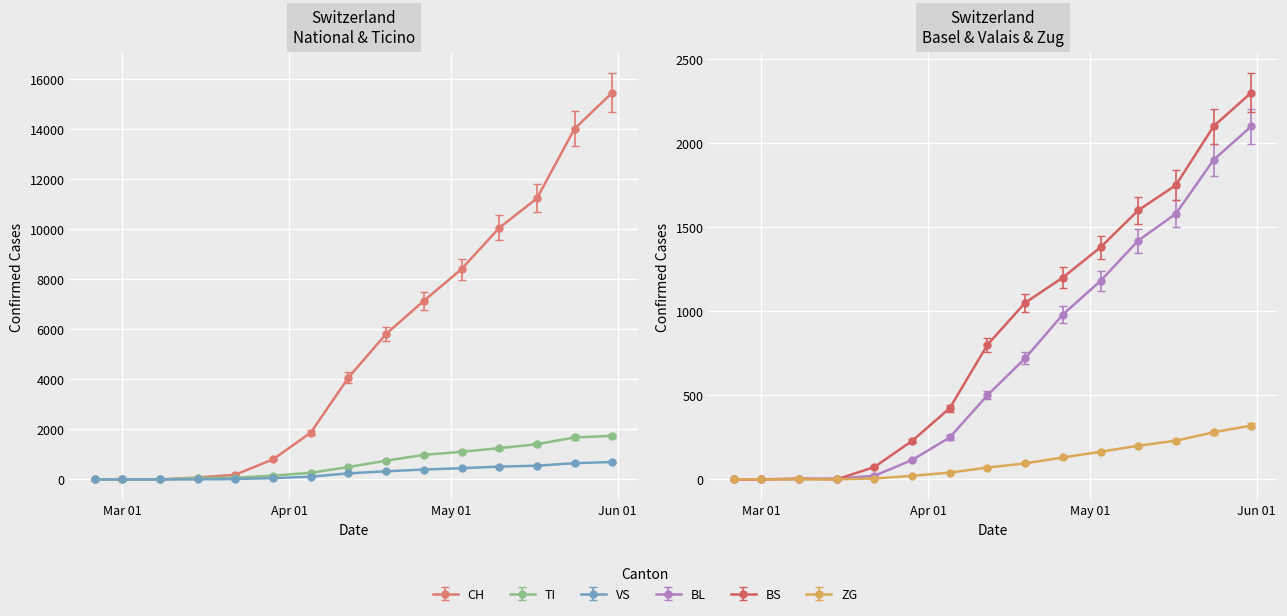

True or false: CH and VS cross at least once.

False